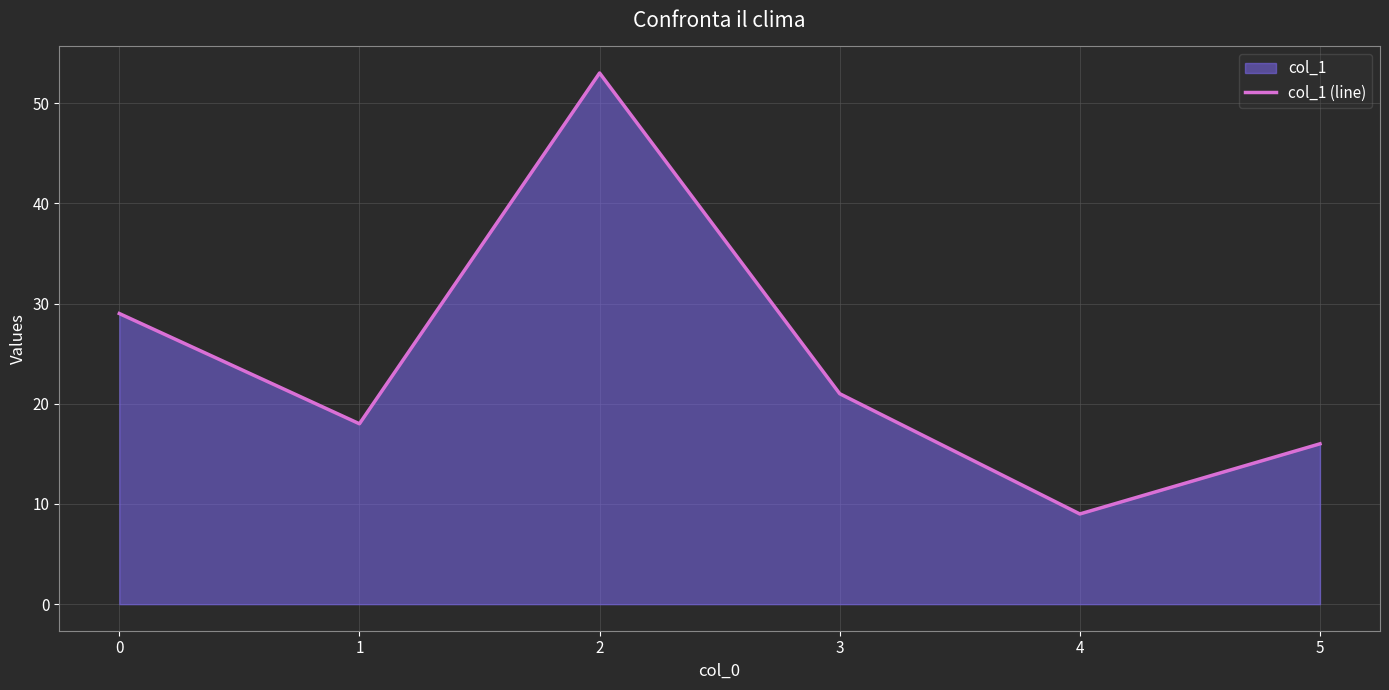

What is the average value?

24